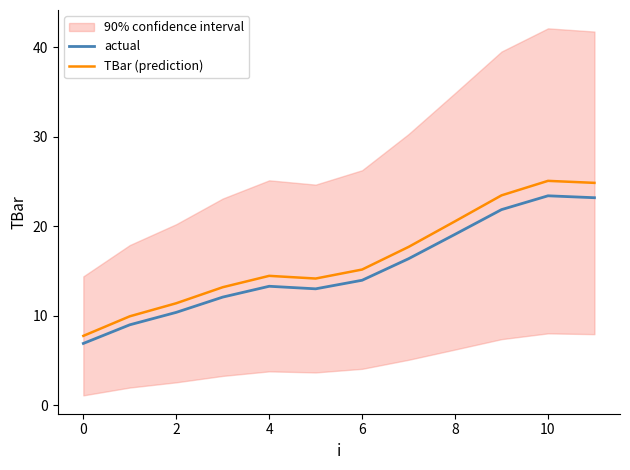

Which series has the largest range (max minus min)?

TBar (prediction)